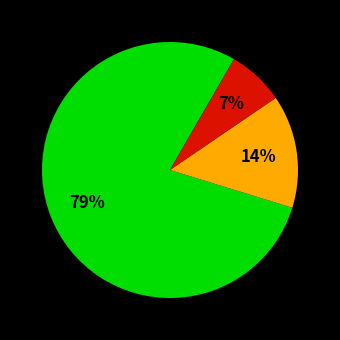

Does any single category account for the majority?

Yes